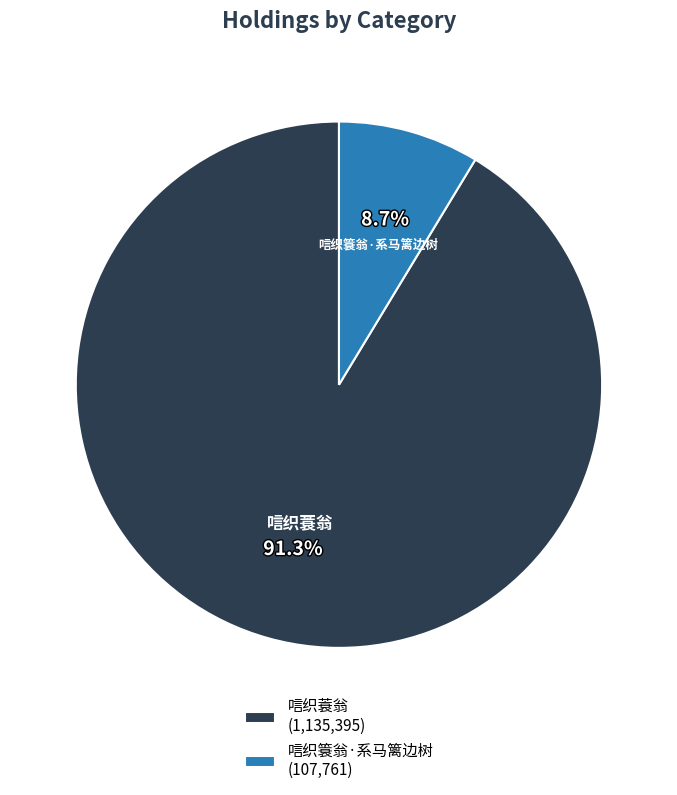

Between 唁织簑翁·系马篱边树 and 唁织蓑翁, which is larger?

唁织蓑翁